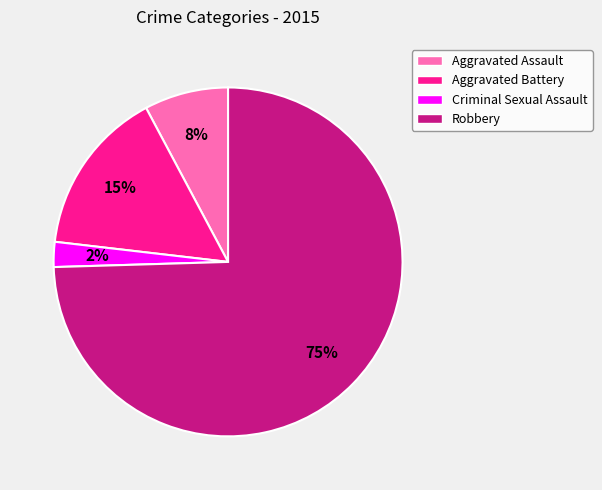

To the nearest percent, what is the average slice percentage?

25%